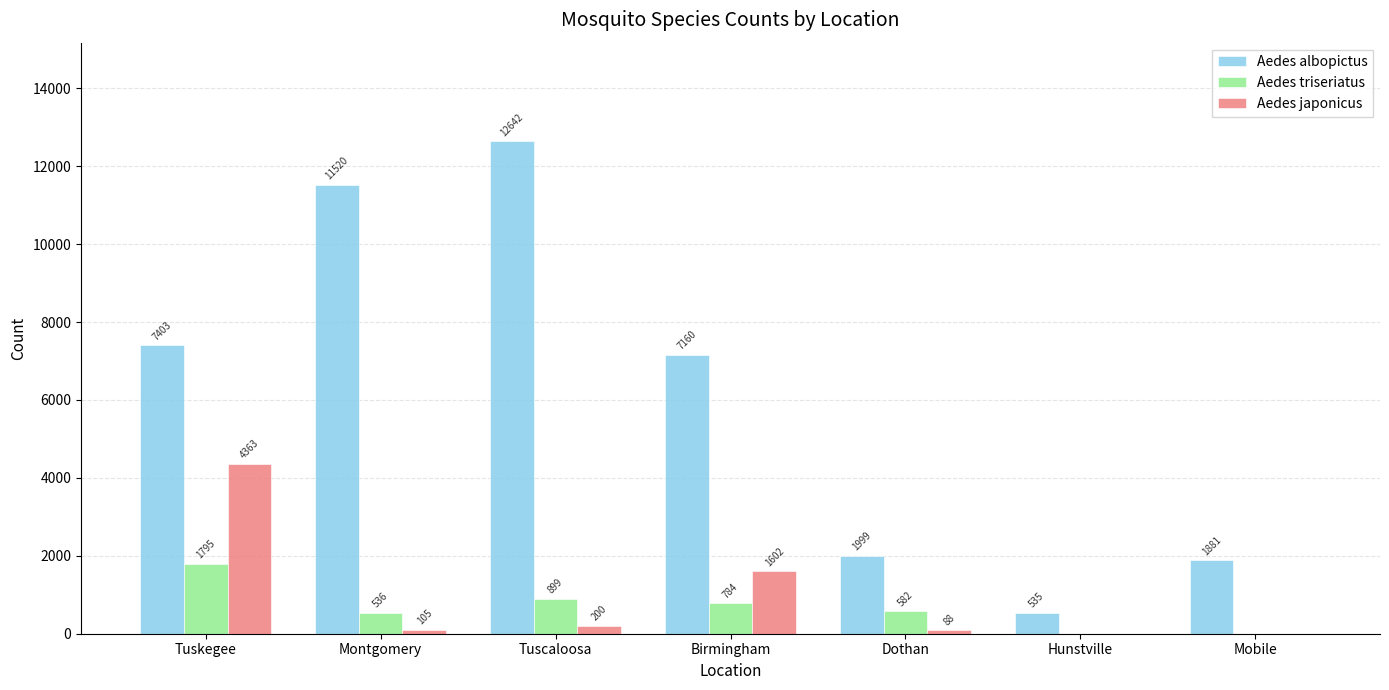

How many categories are shown in the chart?

7